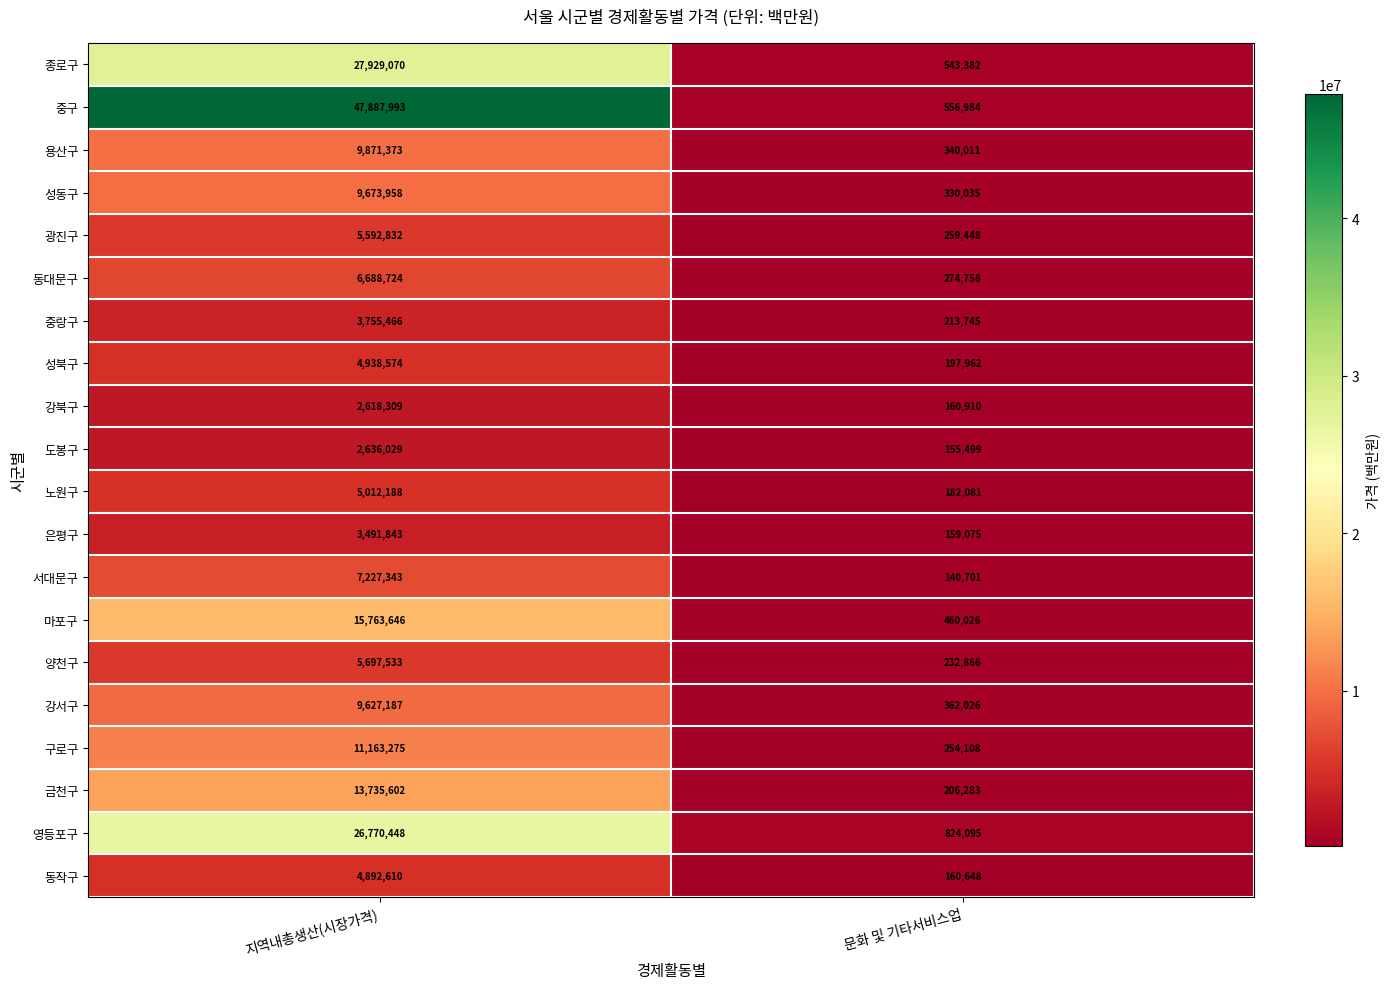

The value of 금천구 at 지역내총생산(시장가격) is 18356486. True or false?

False